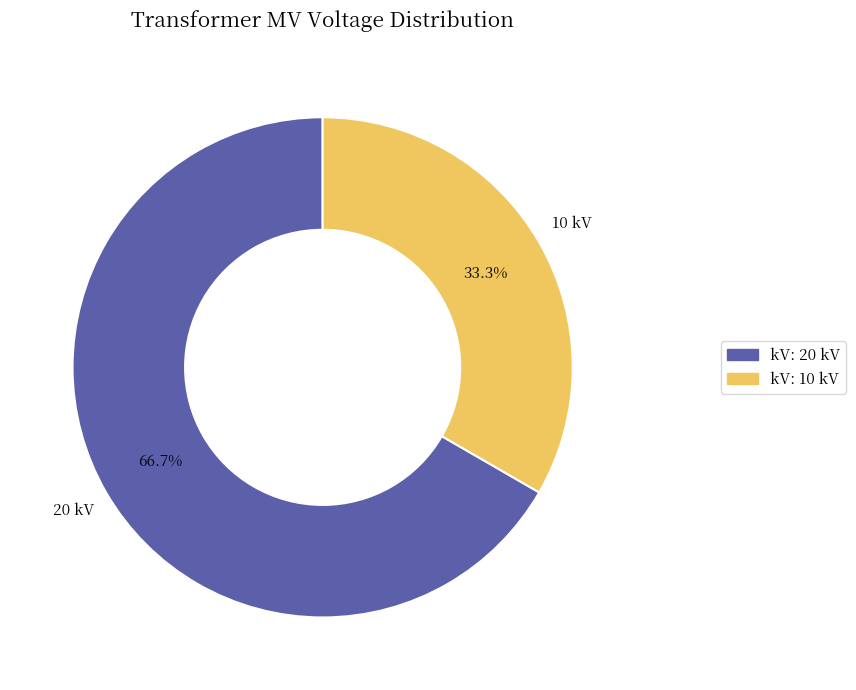

Count the number of slices in the pie.

2